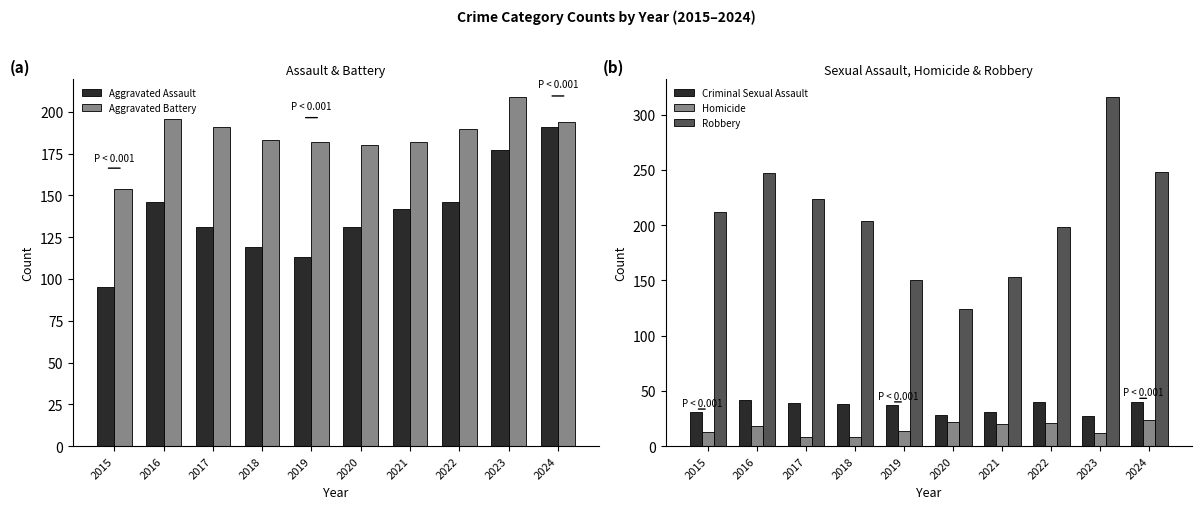

At 2018, list the series in order from smallest to largest.

Homicide, Criminal Sexual Assault, Aggravated Assault, Aggravated Battery, Robbery